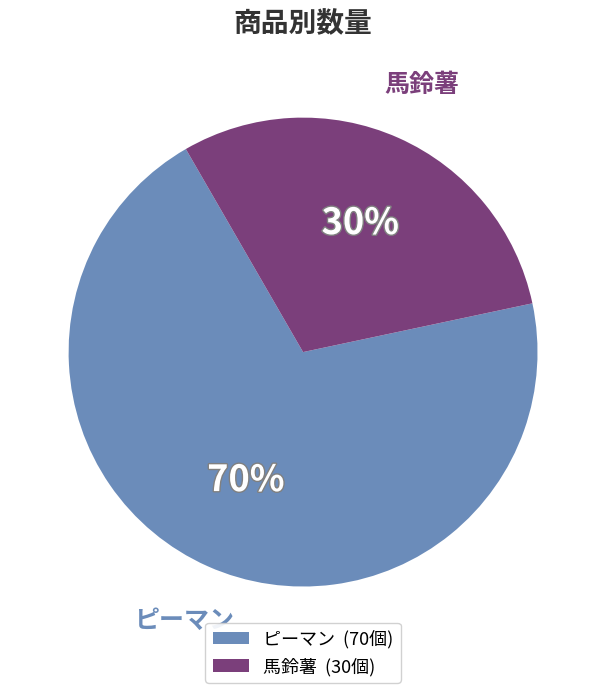

Is 馬鈴薯 the majority of the pie?

No